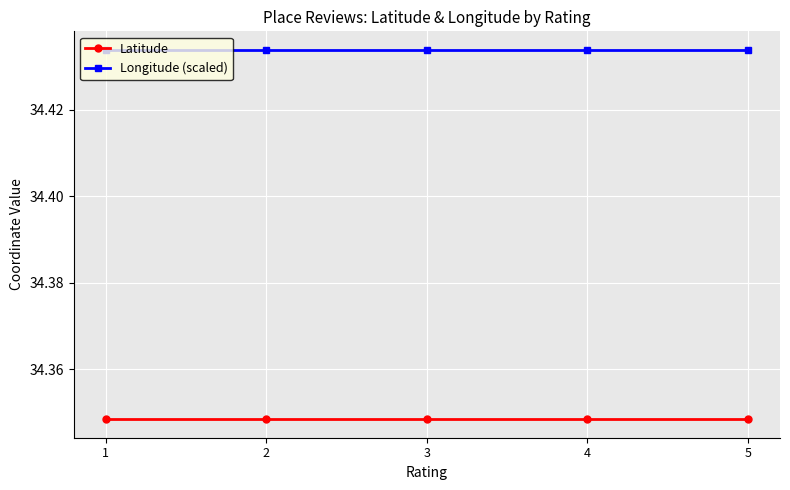

What is the sum of the Latitude values at 4 and 2?

68.7